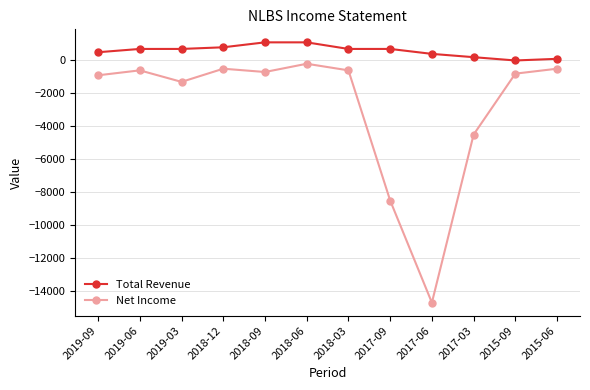

Does the chart have visible grid lines?

Yes